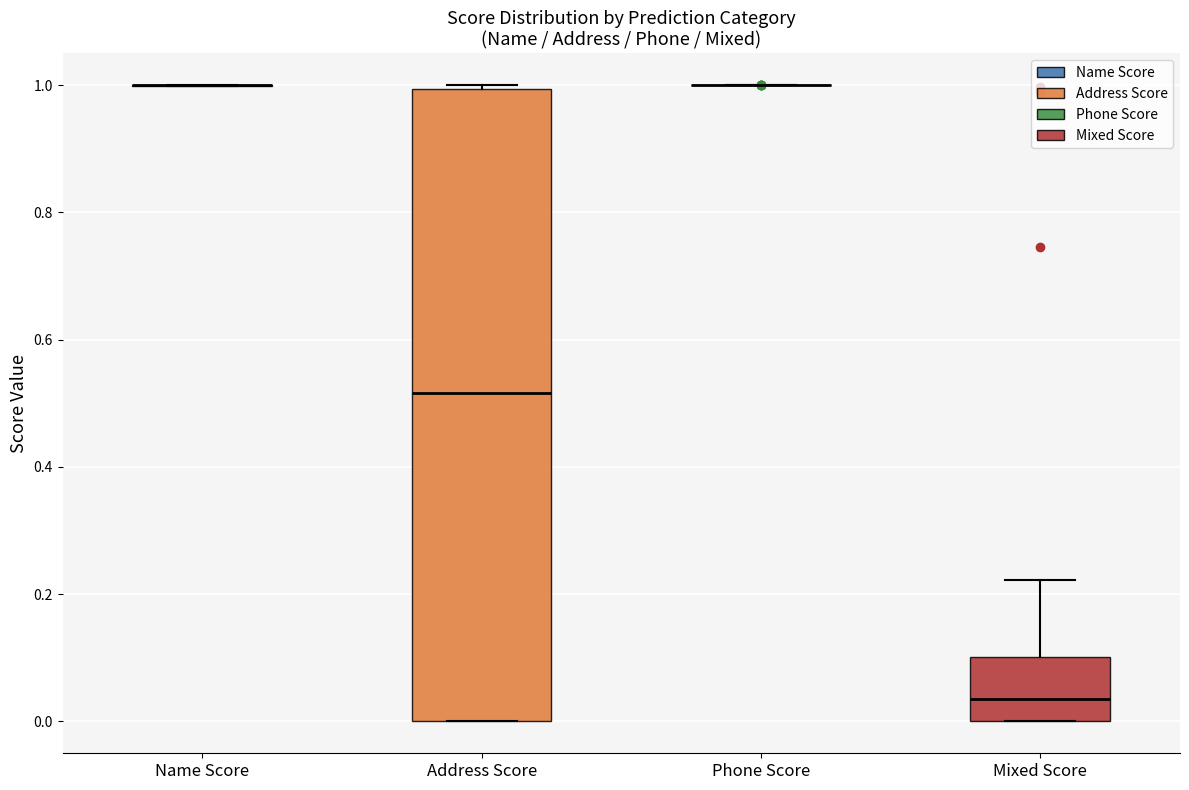

Which box is the tallest, from its lower edge to its upper edge?

Address Score